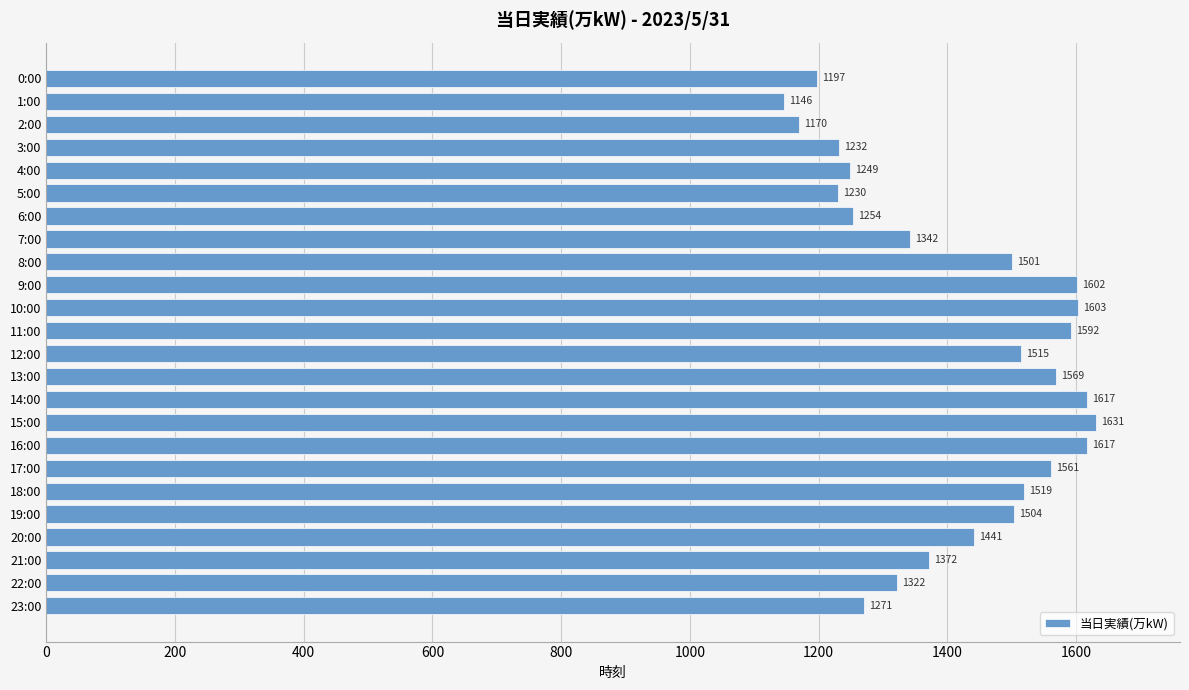

Where is the data nearest to the value 1388?

21:00